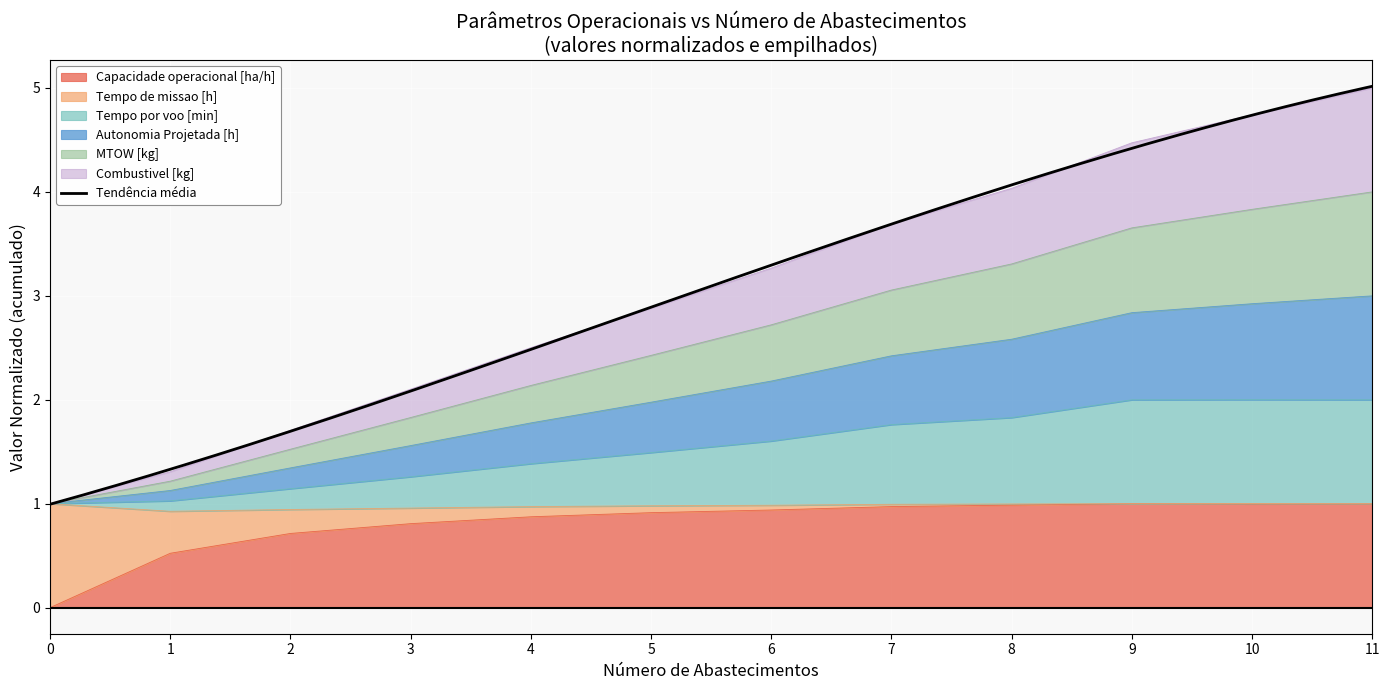

Is it true that Capacidade operacional [ha/h] equals 1.0 at 7?

True